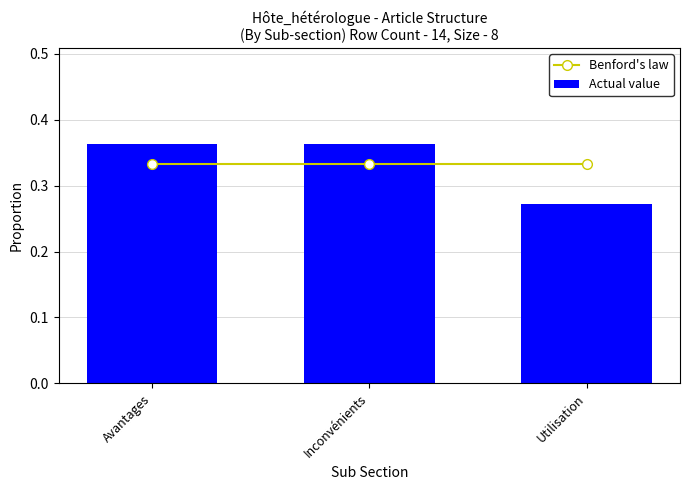

What is the spread (max minus min) of values at Utilisation?

0.1